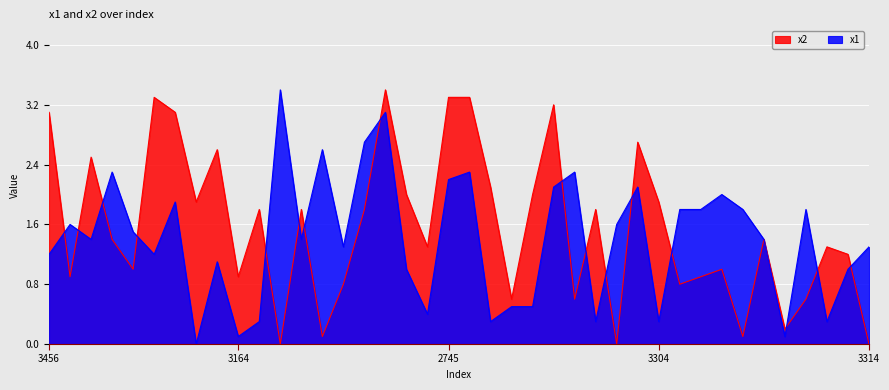

Rank the categories by x2 value from highest to lowest.

3563, 2222, 2745, 3613, 3639, 3456, 2617, 2453, 2953, 2862, 3786, 2716, 3034, 3847, 3304, 2877, 2707, 3800, 3131, 3006, 3169, 3372, 3799, 3027, 2116, 3212, 2824, 3164, 3339, 3547, 2510, 3864, 2708, 2401, 2281, 2252, 3049, 2339, 3900, 3314